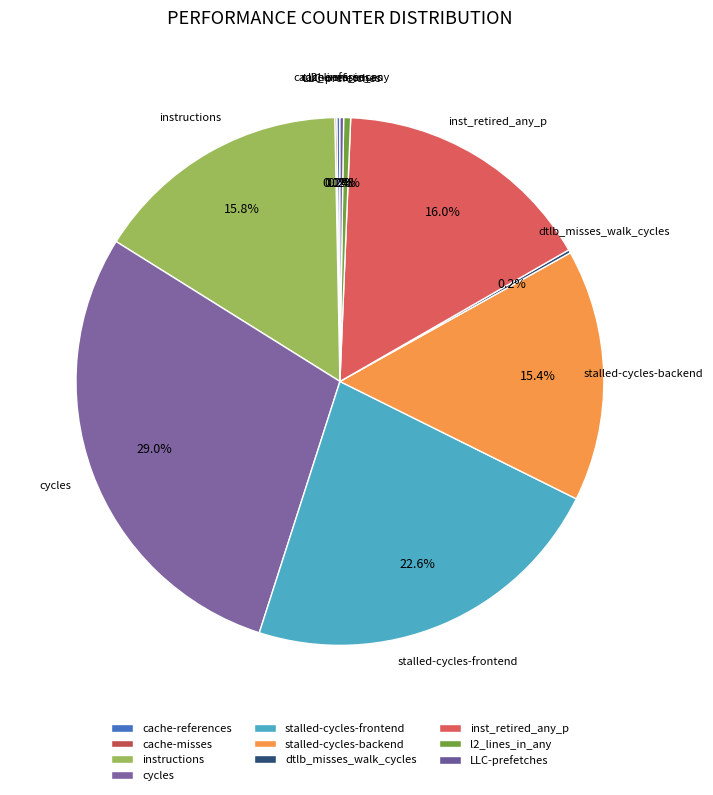

What portion of the pie excludes l2_lines_in_any?

99.6%